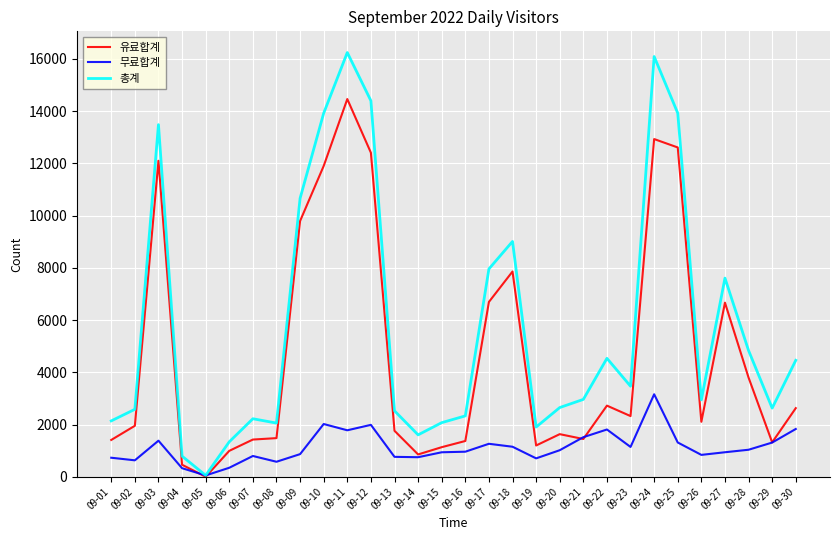

Between 09-08 and 09-23, which series saw the biggest shift?

총계